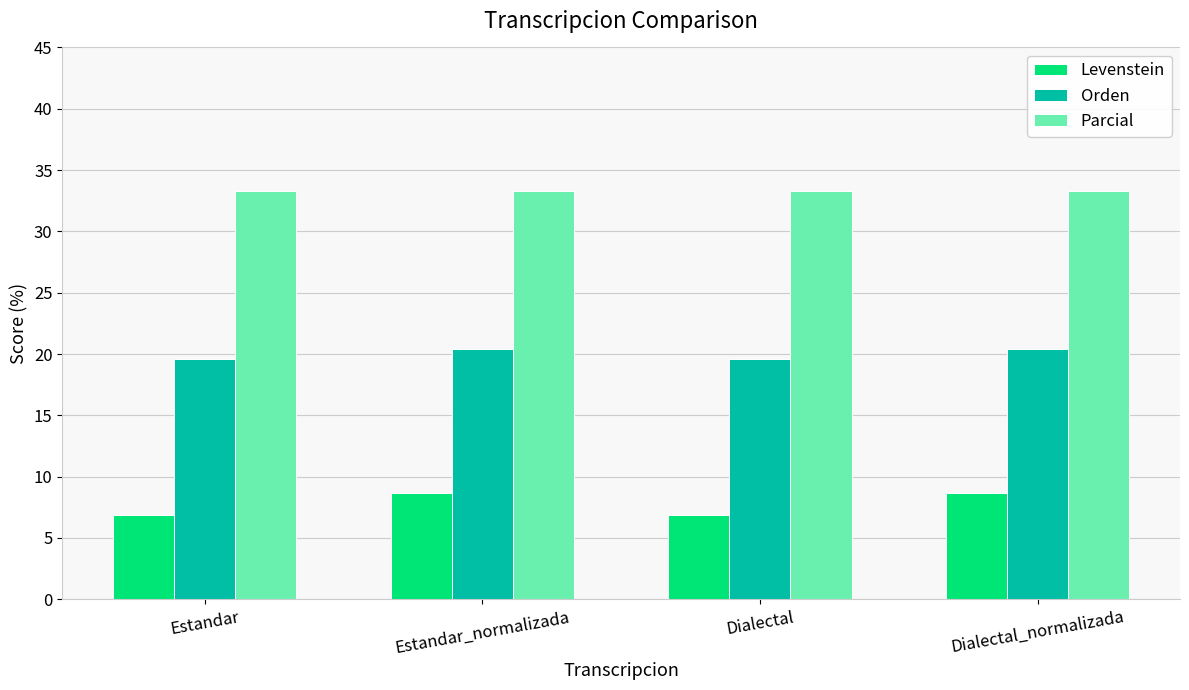

Is it true that Orden equals 20.4 at Estandar_normalizada?

True